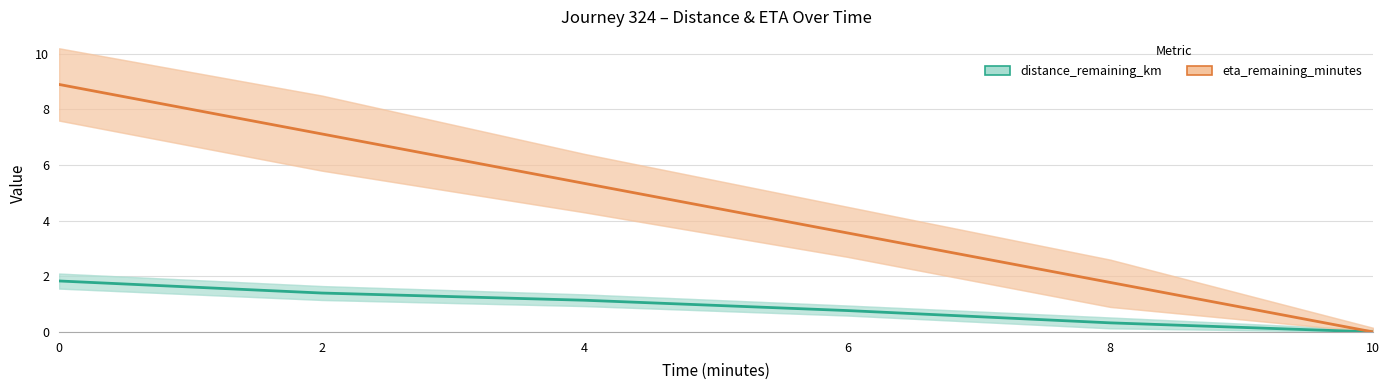

True or false: distance_remaining_km and eta_remaining_minutes cross at least once.

False